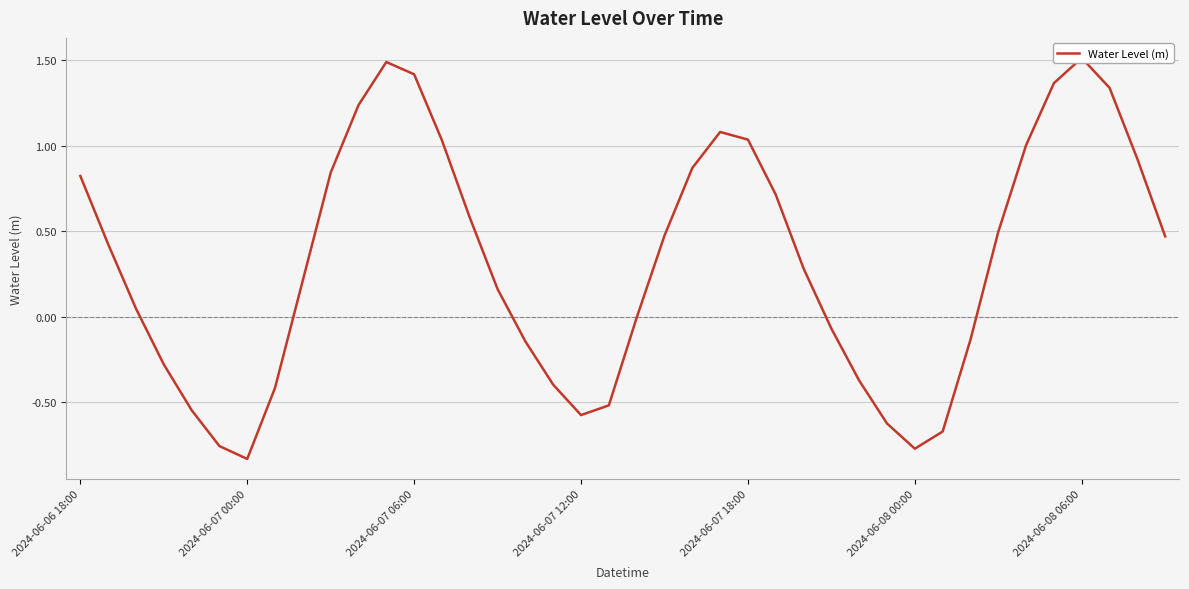

Which has a higher value, 28 or 9?

9